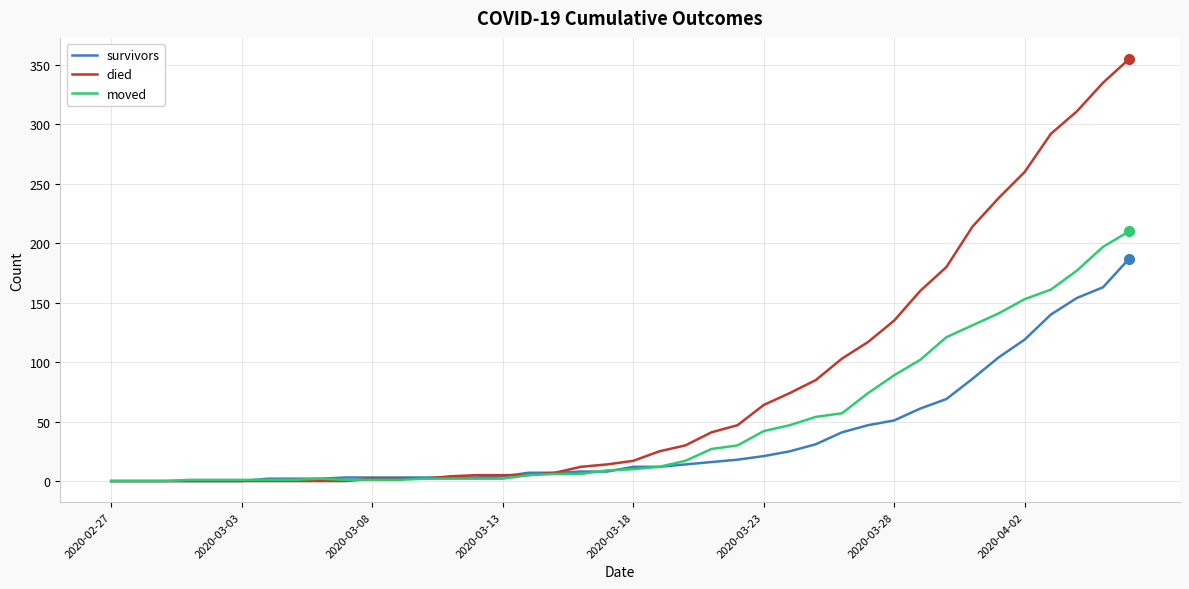

What is the average value of the survivors series?

36